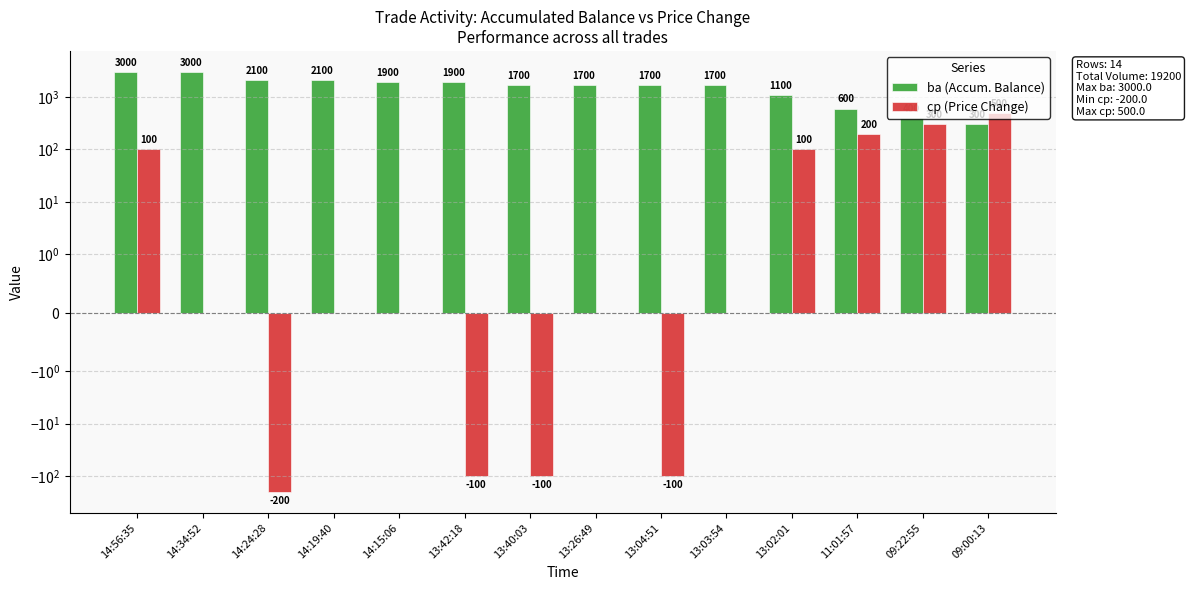

What is the value of the cp (Price Change) bar at the 1st from the left?

100